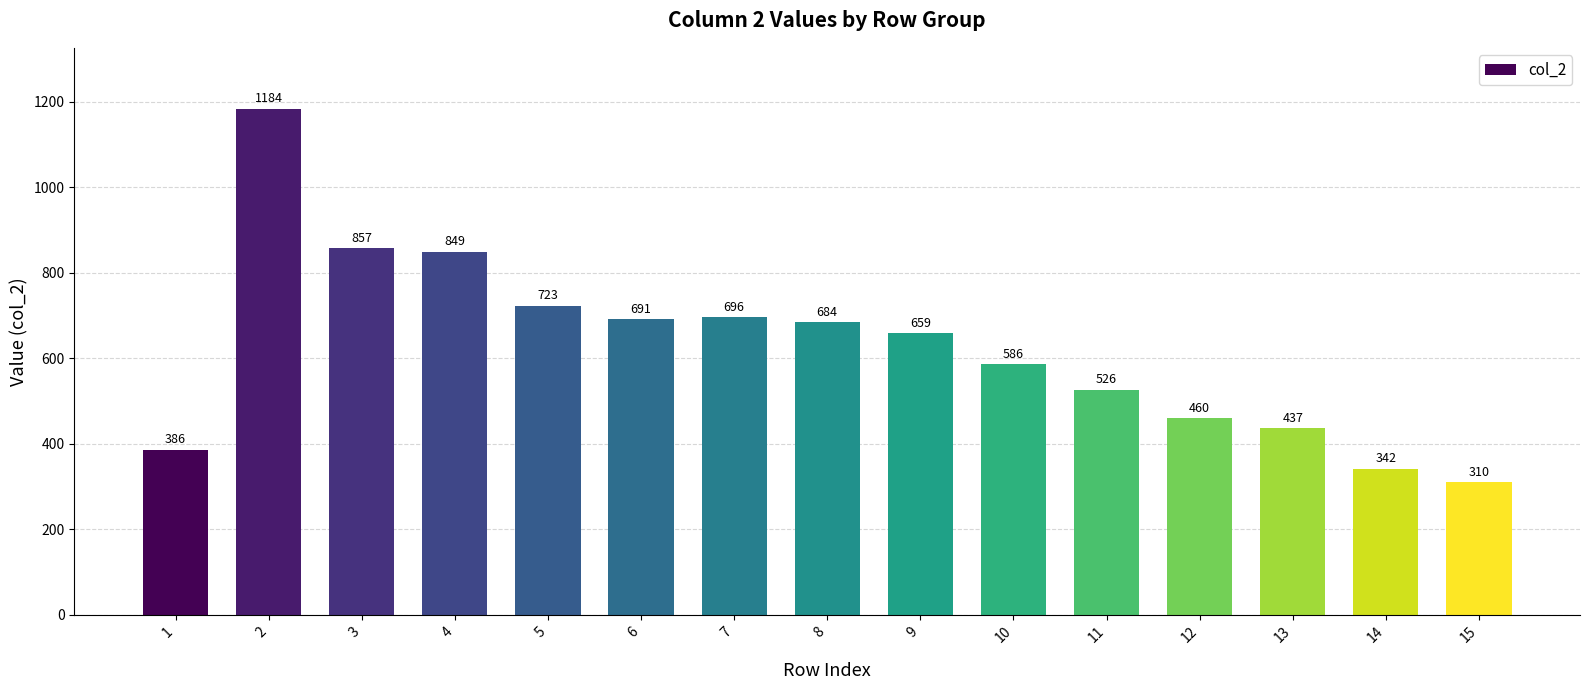

List the labels in order of value, smallest first.

15, 14, 1, 13, 12, 11, 10, 9, 8, 6, 7, 5, 4, 3, 2